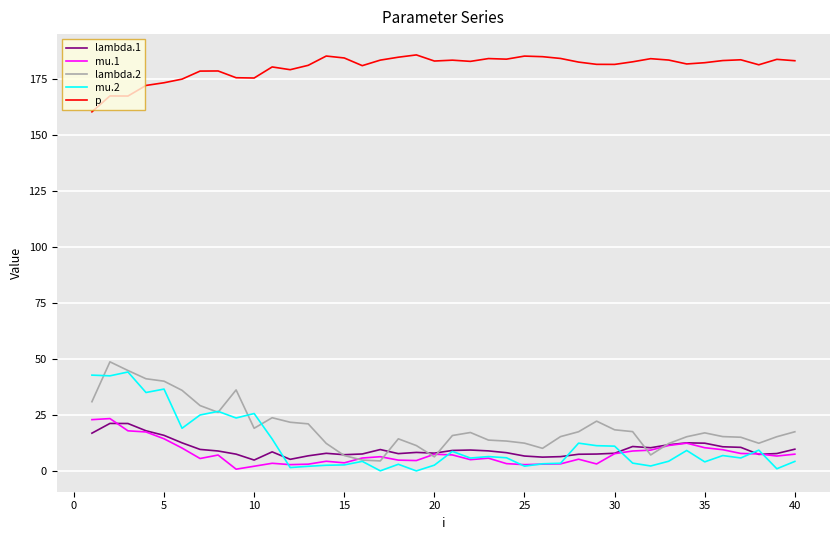

In mu.2, how many points are lower than both neighbors (excluding endpoints)?

13